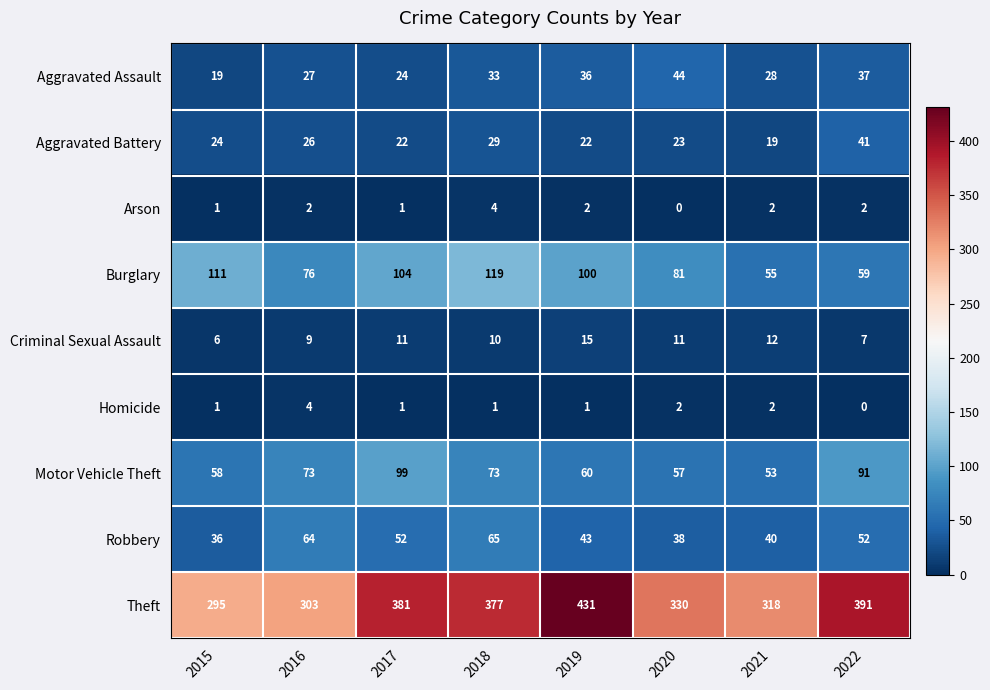

Is it true that Aggravated Battery equals 22 at 2017?

True